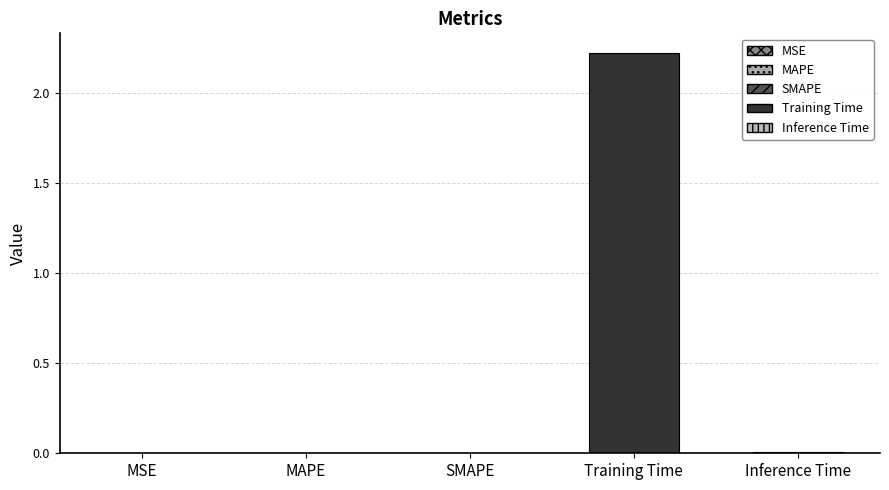

Where is the data nearest to the value 1?

Inference Time